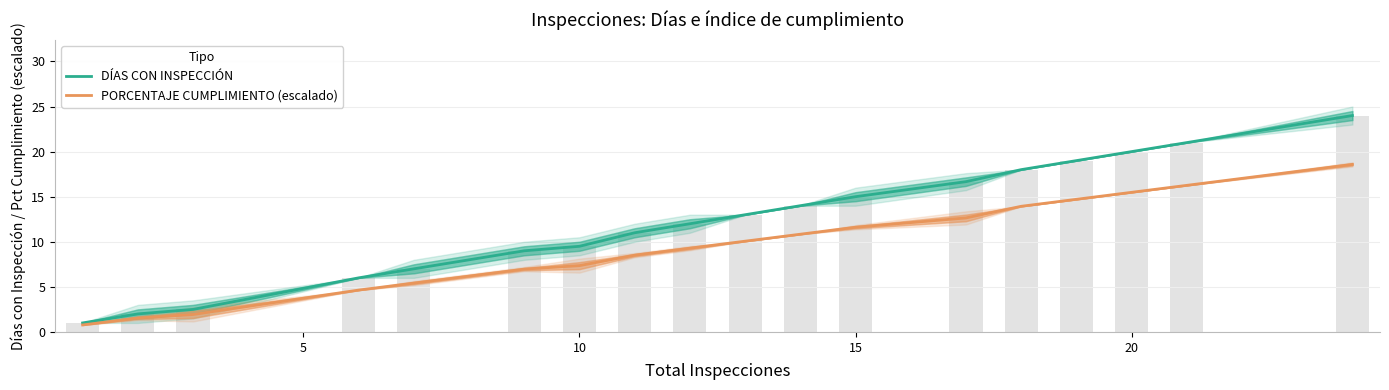

Which series has the largest range (max minus min)?

DÍAS CON INSPECCIÓN